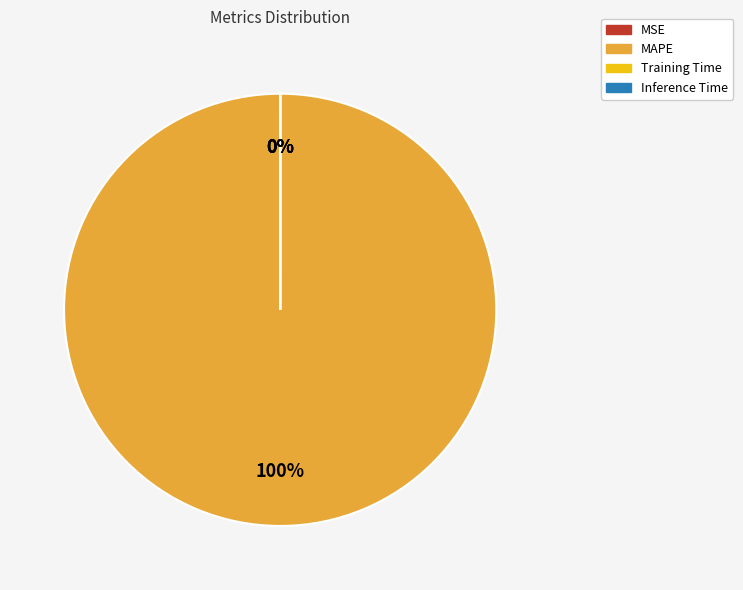

Which category has the biggest portion of the pie?

MAPE